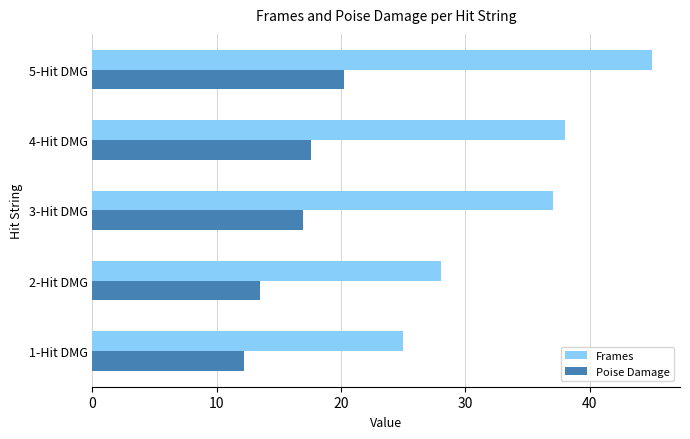

At which label is Frames closest to 35?

3-Hit DMG